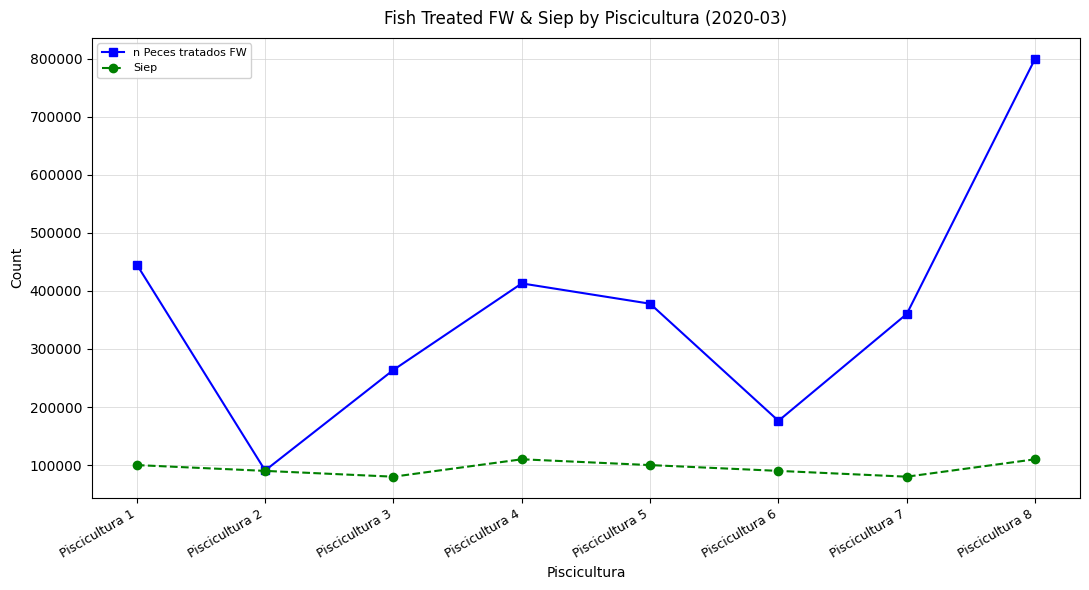

Which series has the largest total across all categories?

n Peces tratados FW